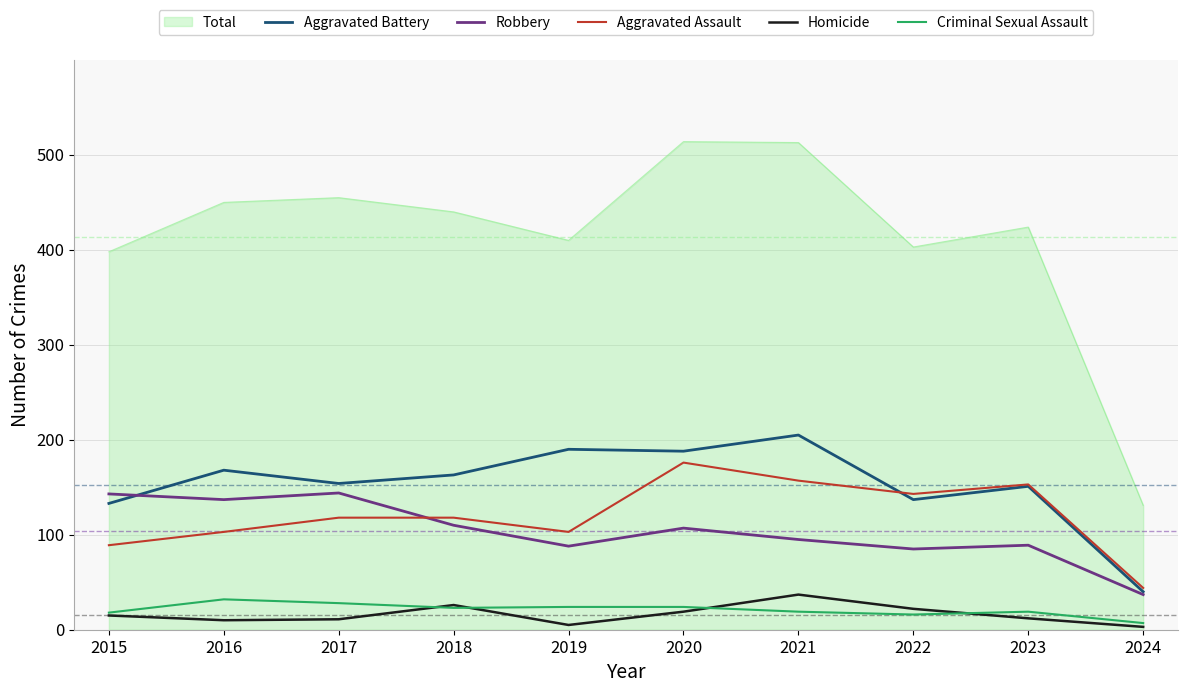

What is the lowest value of the Aggravated Battery series?

40